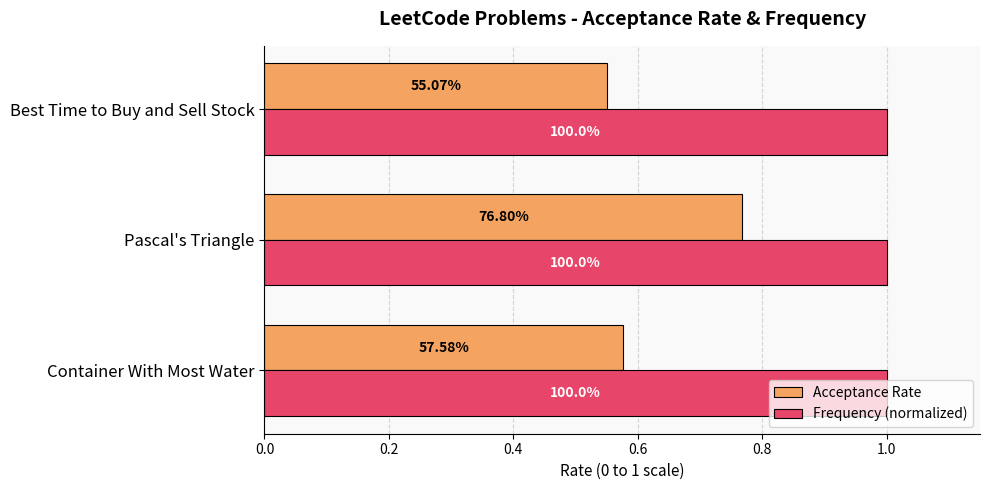

What are all the series names shown in the legend?

Acceptance Rate, Frequency (normalized)